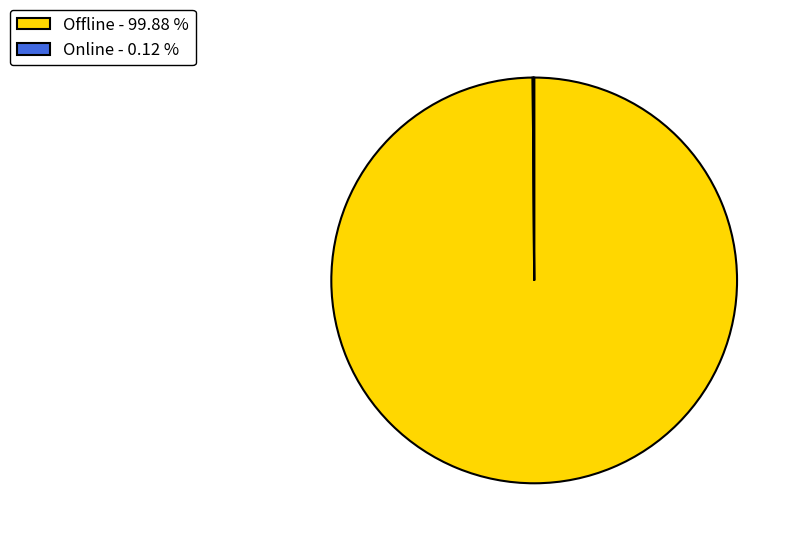

Which slice is the largest?

Offline